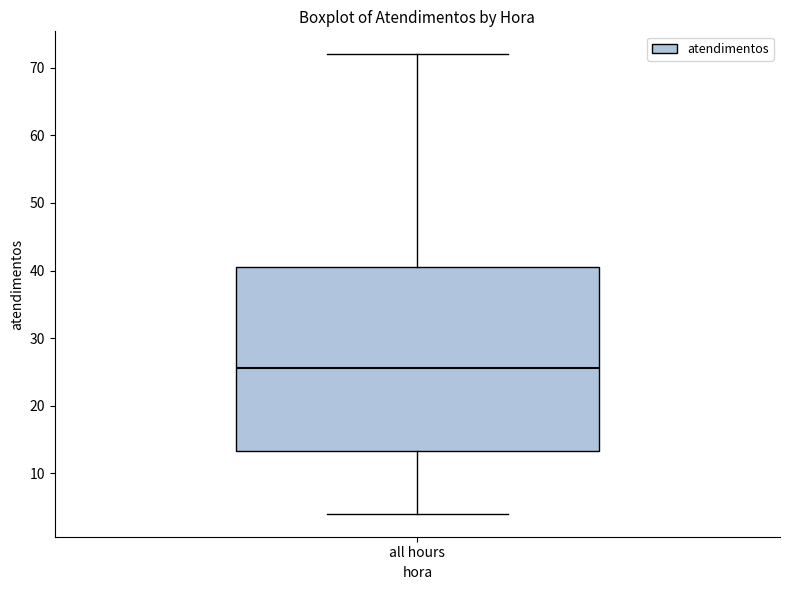

Transcribe this box plot: give where the median line is, the range the box spans, and where the two whiskers end, as read against the y-axis. The values are not printed on the chart, so give them approximately, as read against the axis.

median 26, box 13 to 41, whiskers 4 to 72